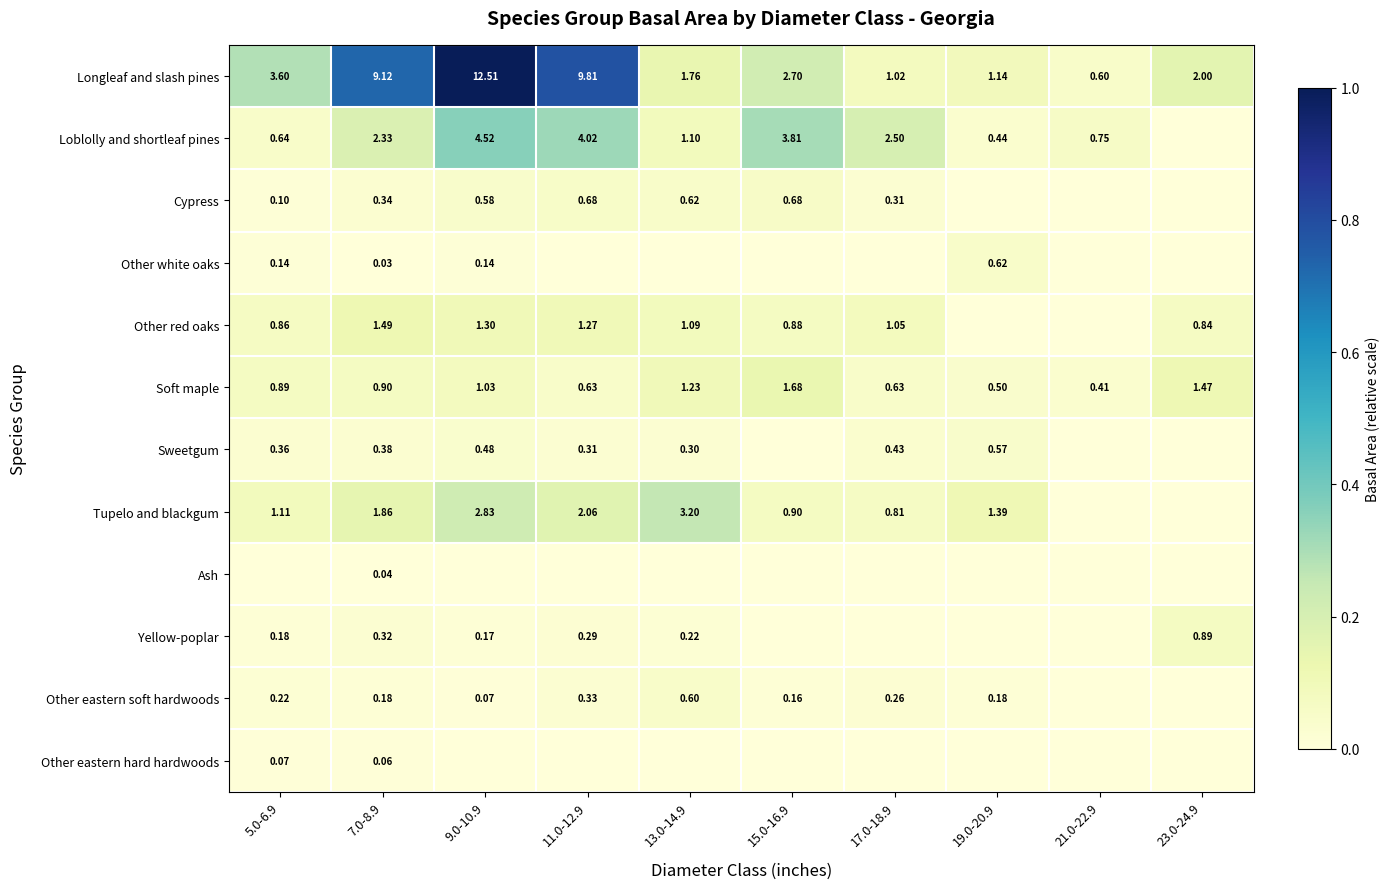

Count the number of categories in the chart.

10